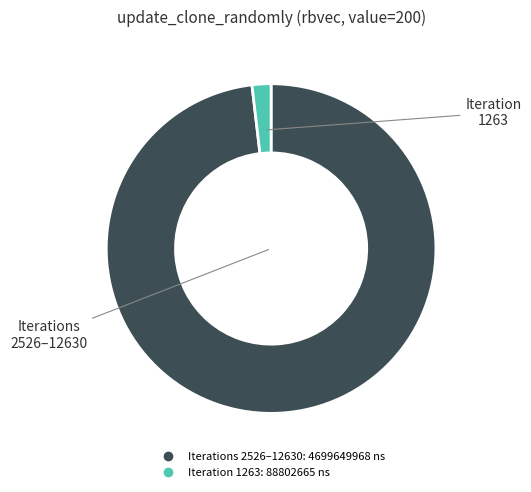

Is there any slice that represents more than half of the pie?

Yes